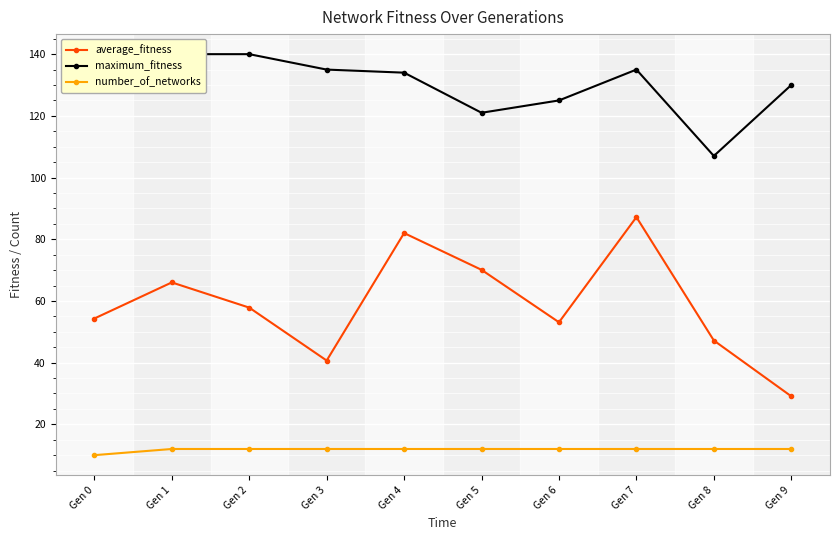

Between Gen 4 and Gen 5, which is larger?

Gen 4